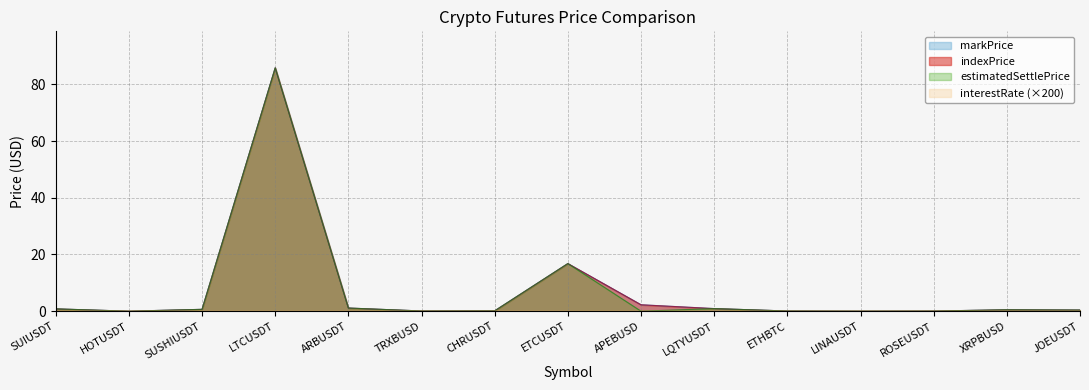

In markPrice, how many points are higher than both neighbors (excluding endpoints)?

3